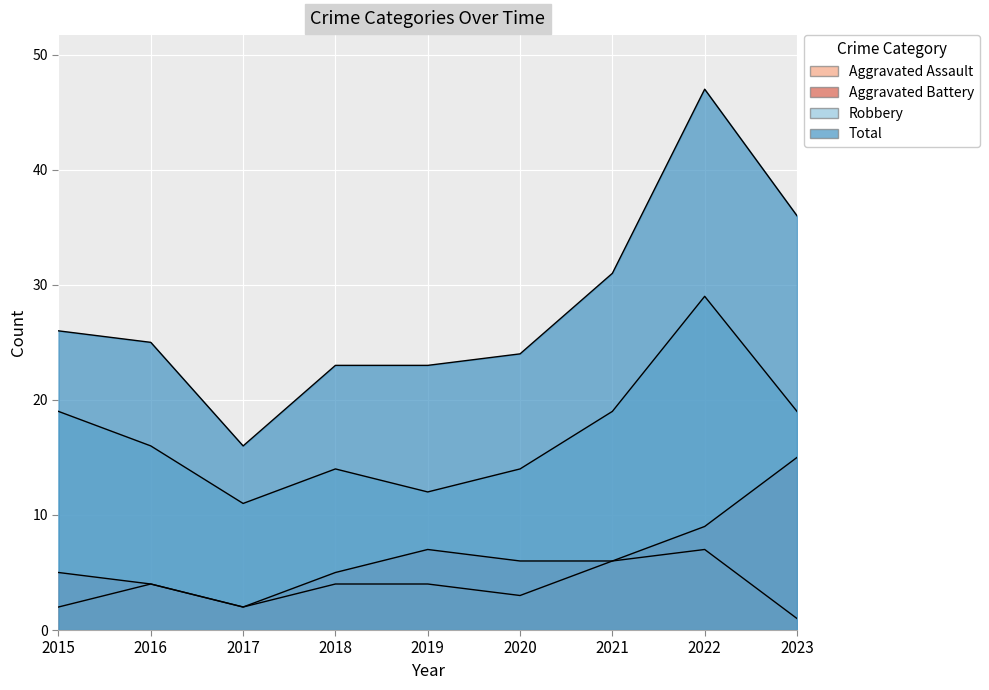

How many values in the Robbery series are below 16?

4